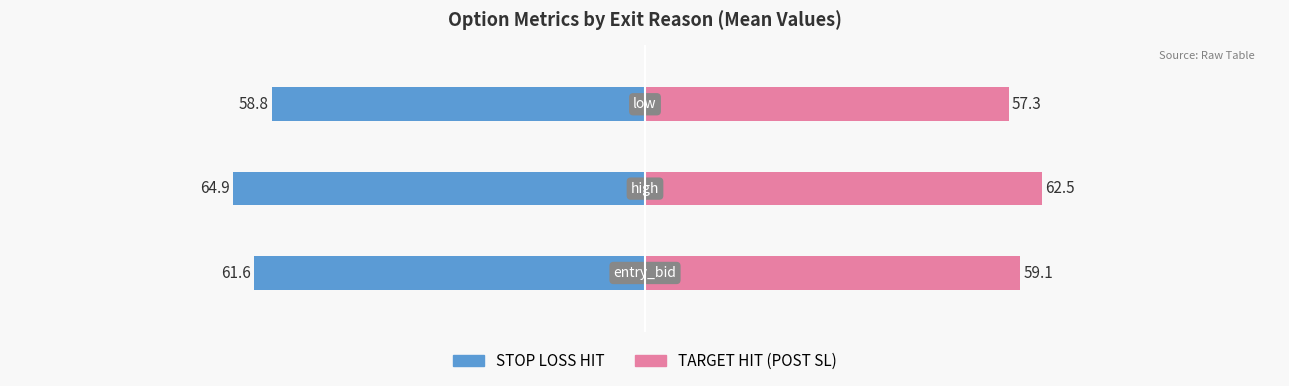

Reading right to left, what are all the values shown in this chart?

STOP LOSS HIT: 2=-58.8	1=-64.9	0=-61.6
TARGET HIT (POST SL): 2=57.3	1=62.5	0=59.1